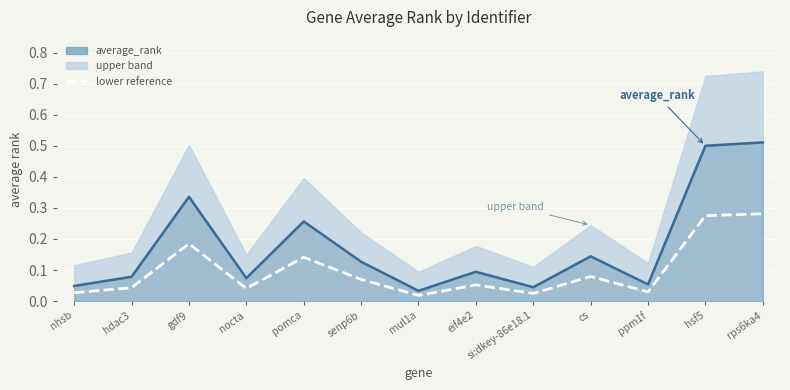

What is the label of the 5th point from the left?

pomca